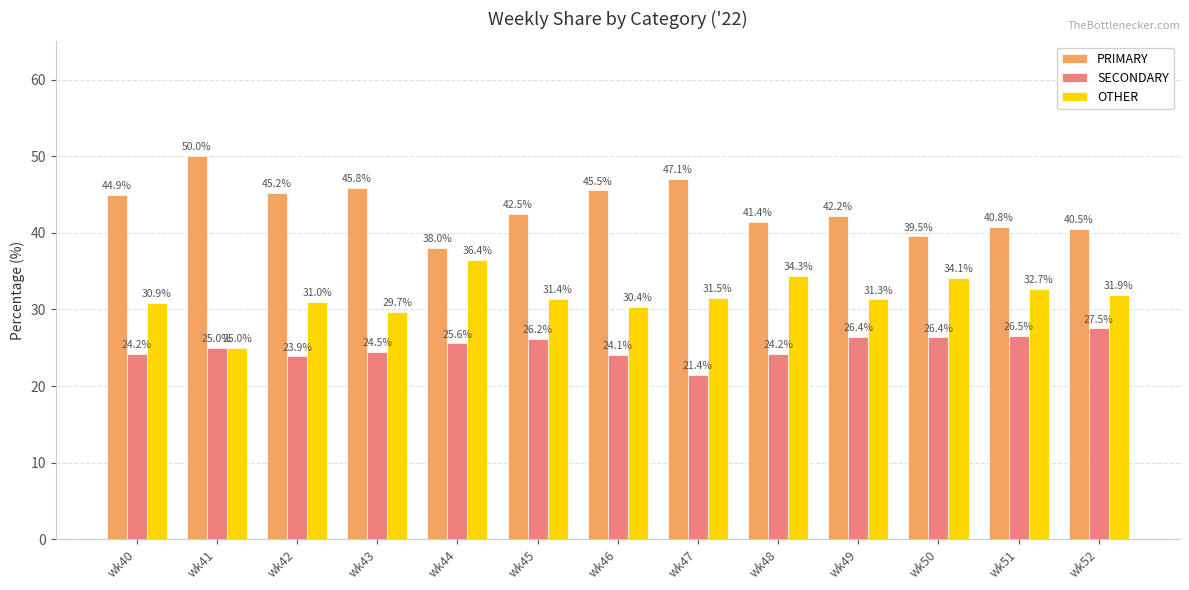

Rank the series by their maximum value, from highest to lowest.

PRIMARY, OTHER, SECONDARY